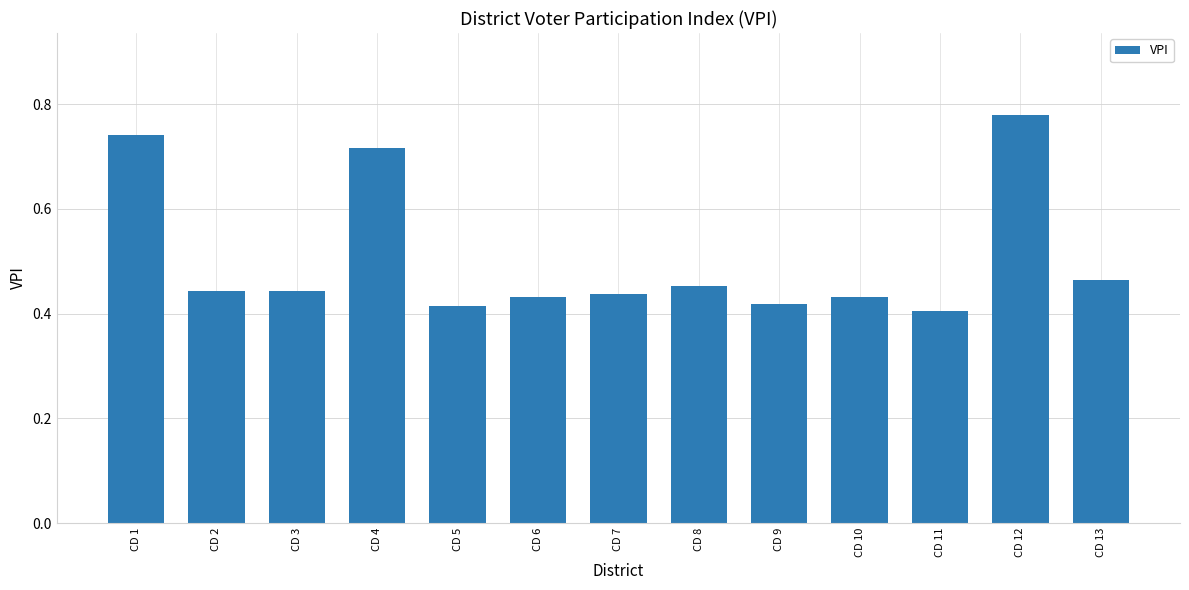

What is the sum of all values?

6.6